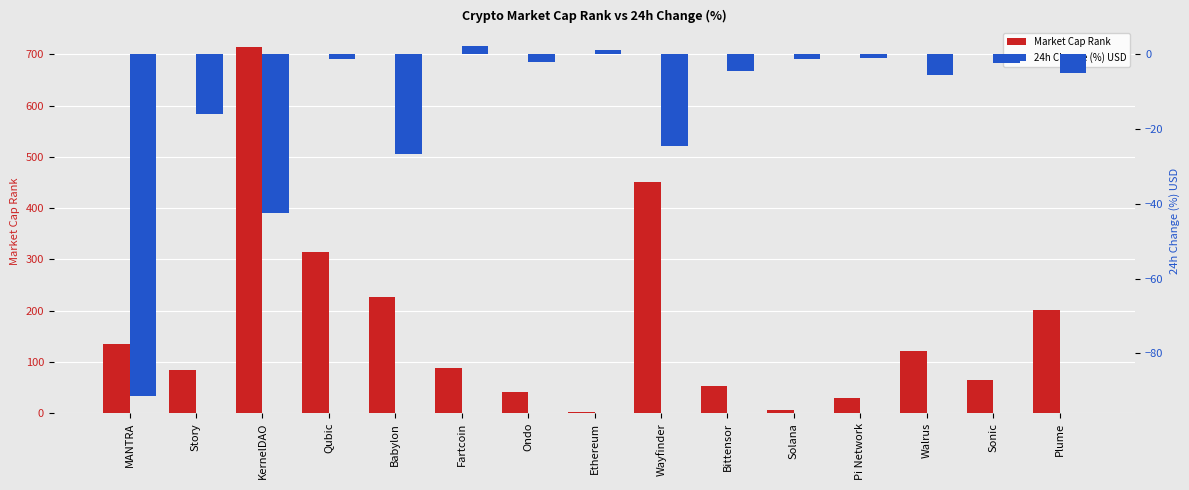

What is the label of the 8th bar from the left?

Ethereum